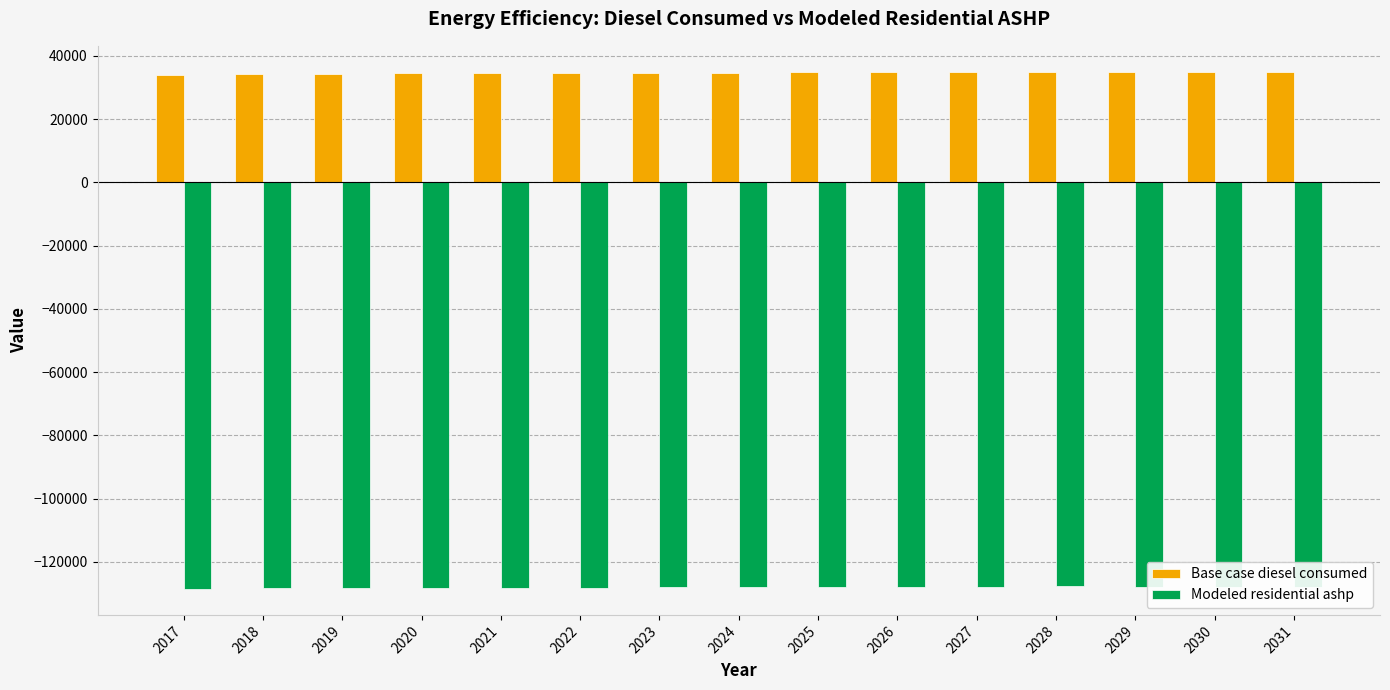

Which series has the largest total across all categories?

Base case diesel consumed